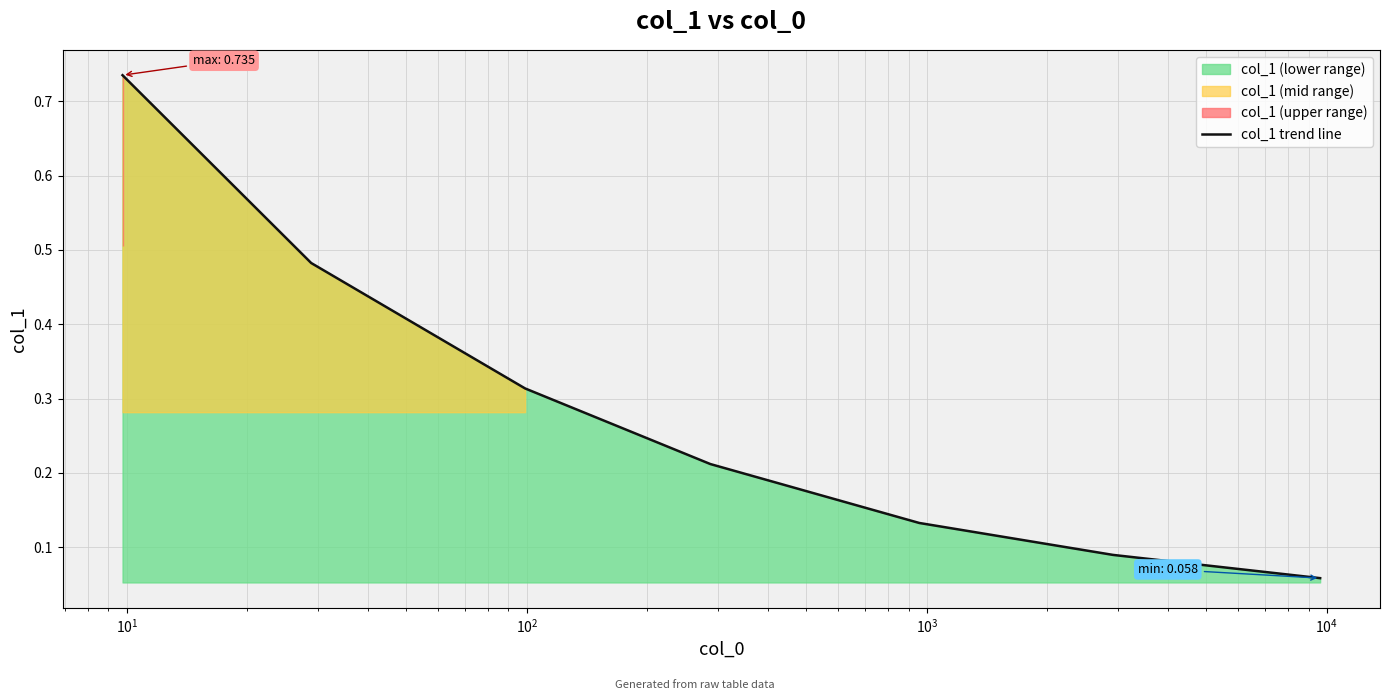

What position from the left is $\mathdefault{10^{3}}$?

5